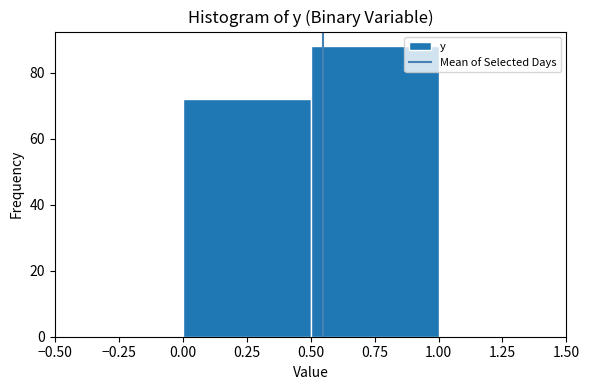

Reading left to right, transcribe this chart: for each bar, give the range it covers on the x-axis and its height. The values are not printed on the chart, so give them approximately, as read against the axis.

0.00 to 0.50: 72
0.50 to 1.00: 88